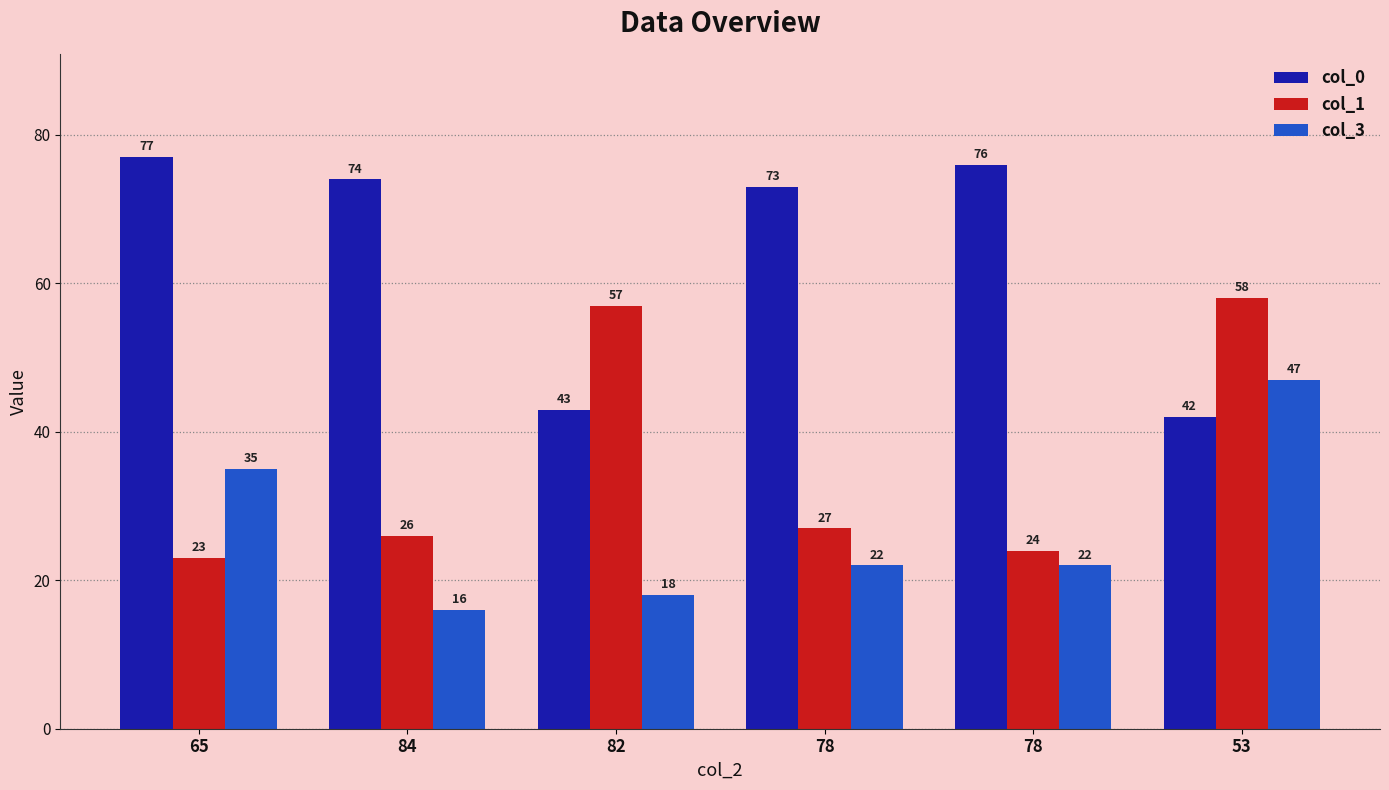

What are all the series names shown in the legend?

col_0, col_1, col_3